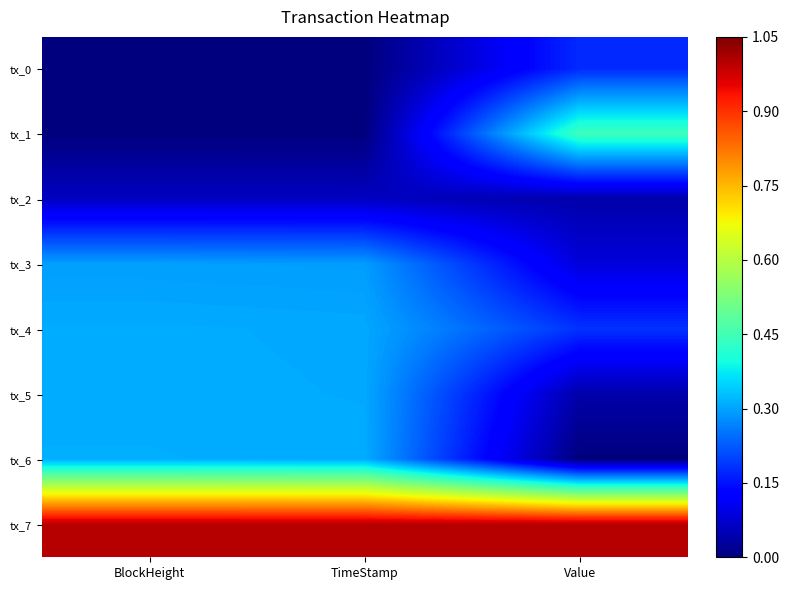

Which series has the widest spread of values?

tx_1